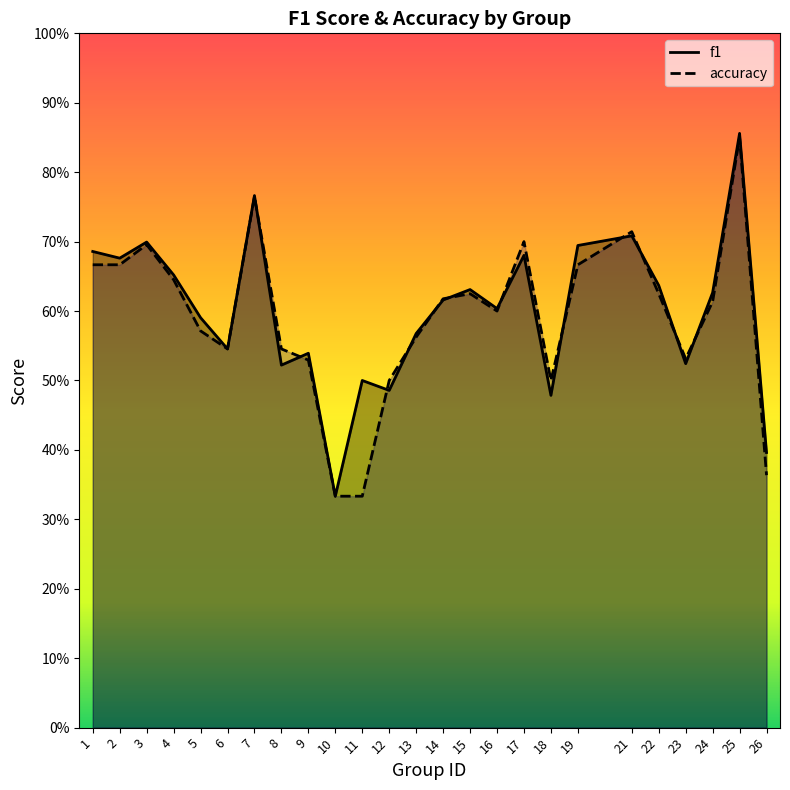

How many categories are shown in the chart?

25